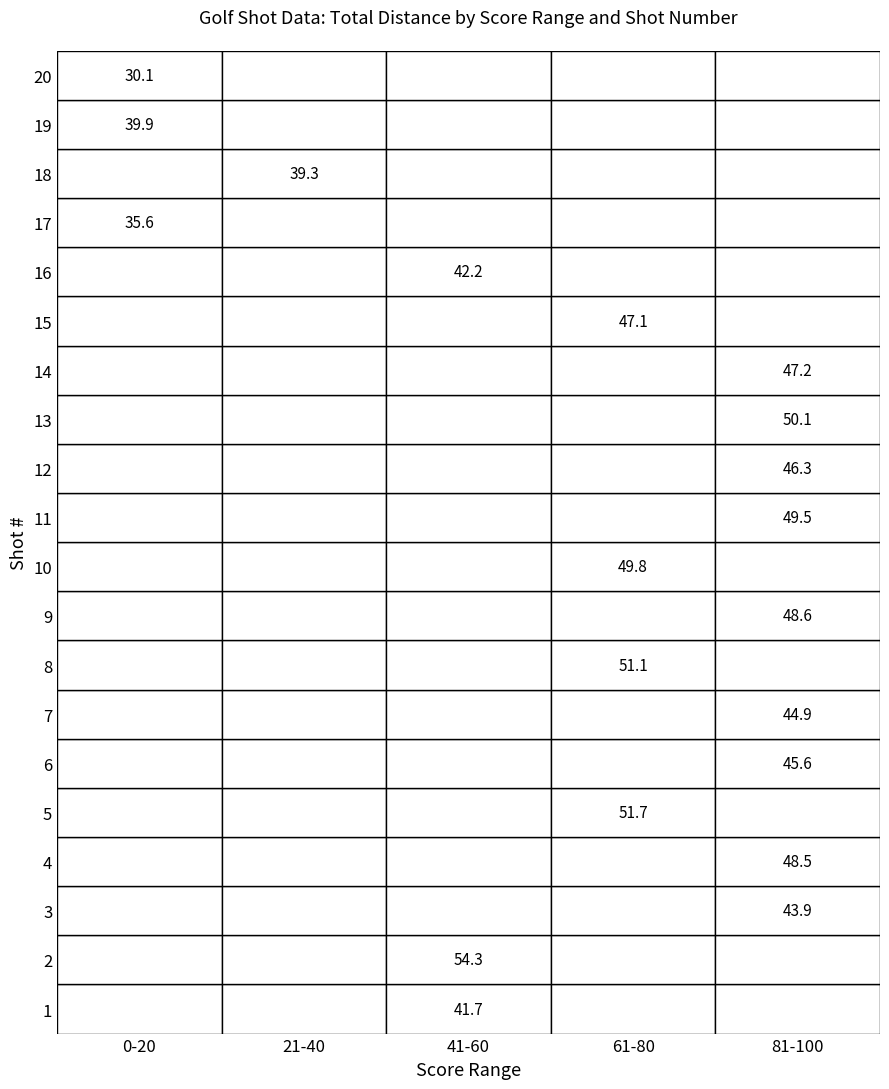

Is it true that scores equals 24.0 at 18?

False